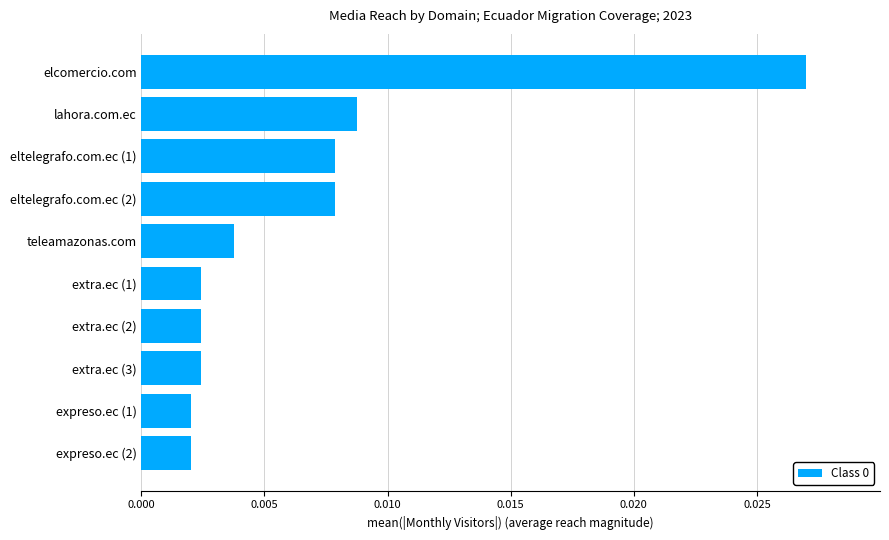

Which label corresponds to the largest value in the chart?

elcomercio.com